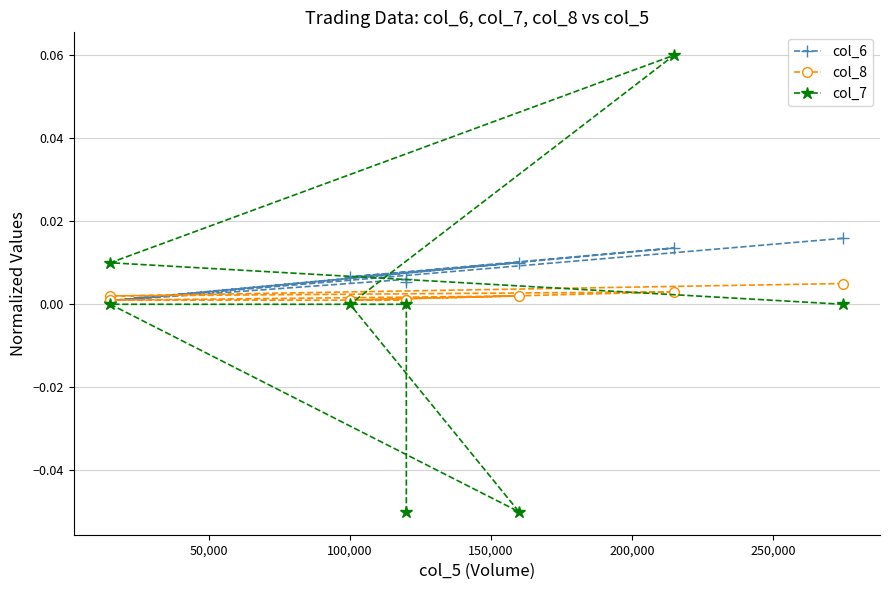

True or false: col_7 and col_6 intersect in this chart.

True